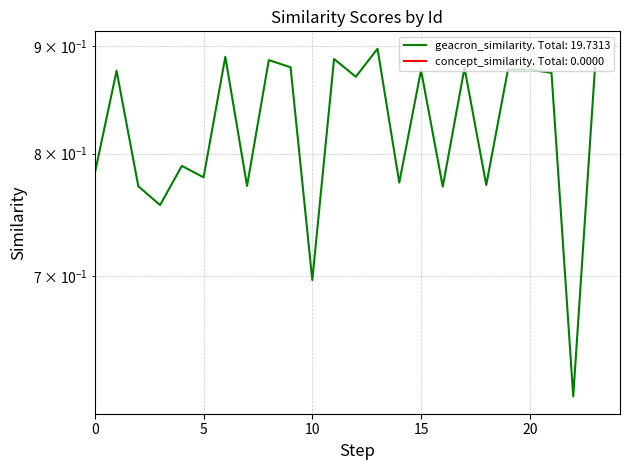

Count the values in the range 0 to 1.

24